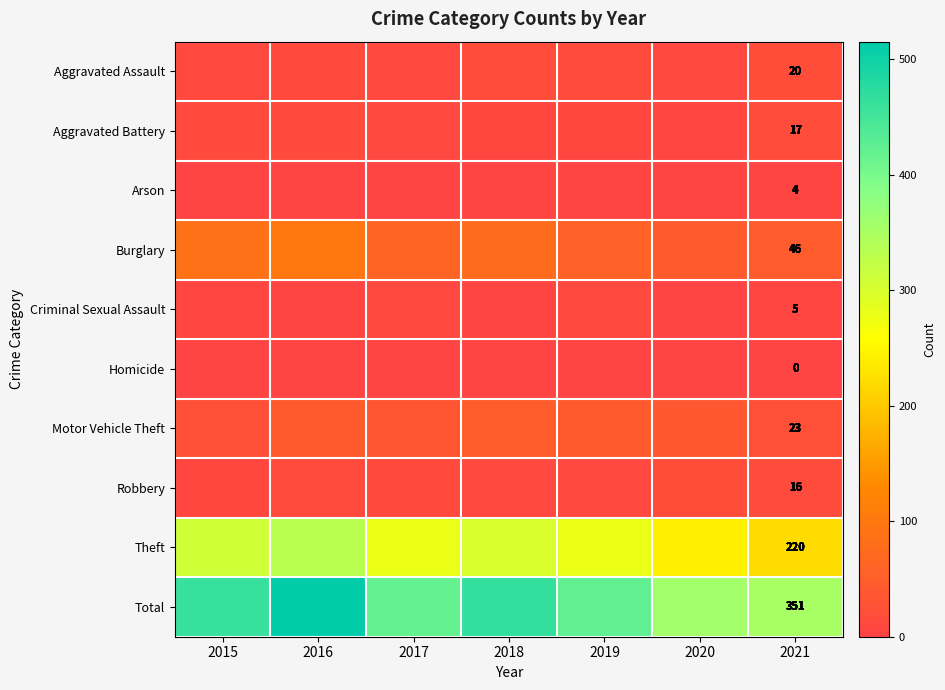

True or false: Total has a value of 133 at 2021.

False